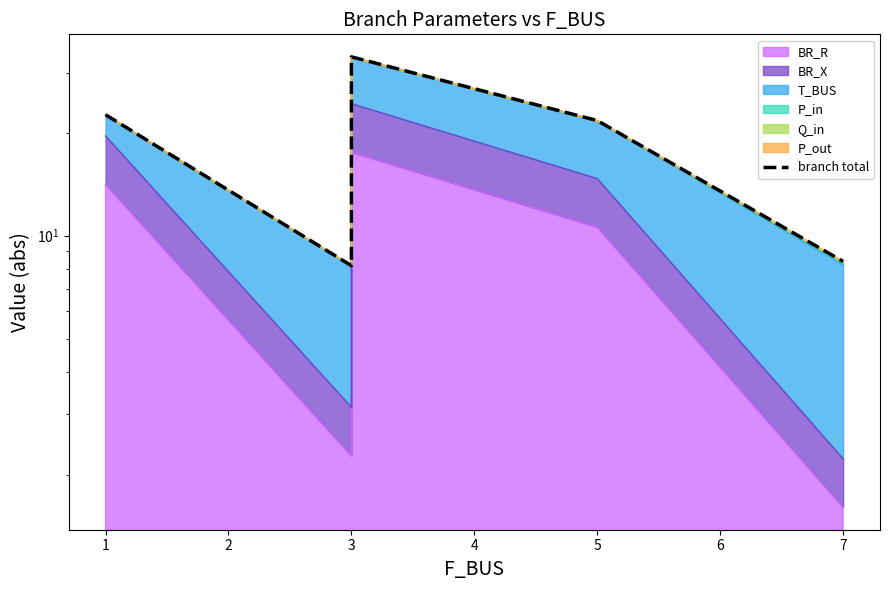

What is the value of the 1st point from the left?

22.6